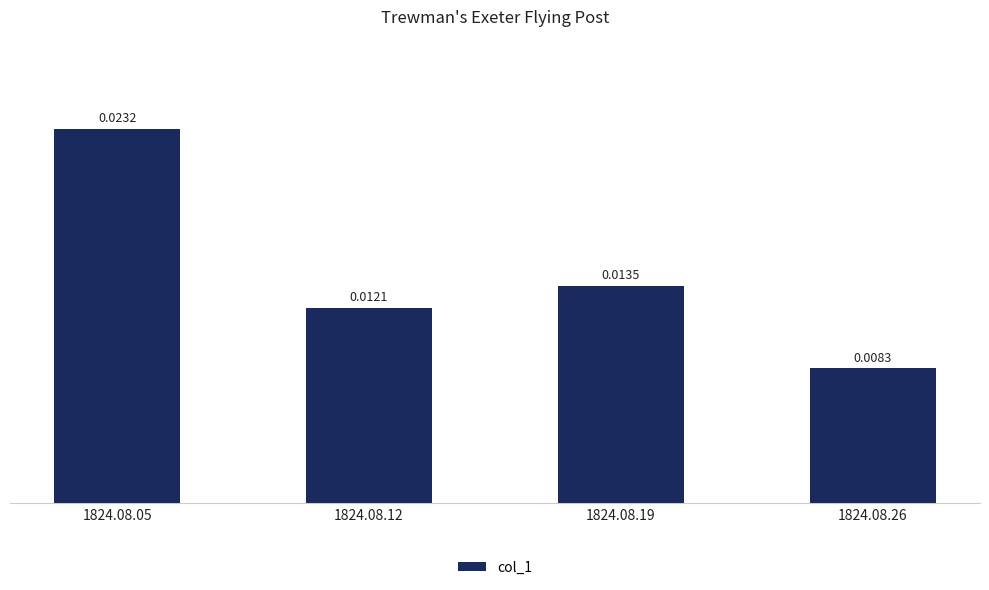

Does the chart contain any negative values?

No